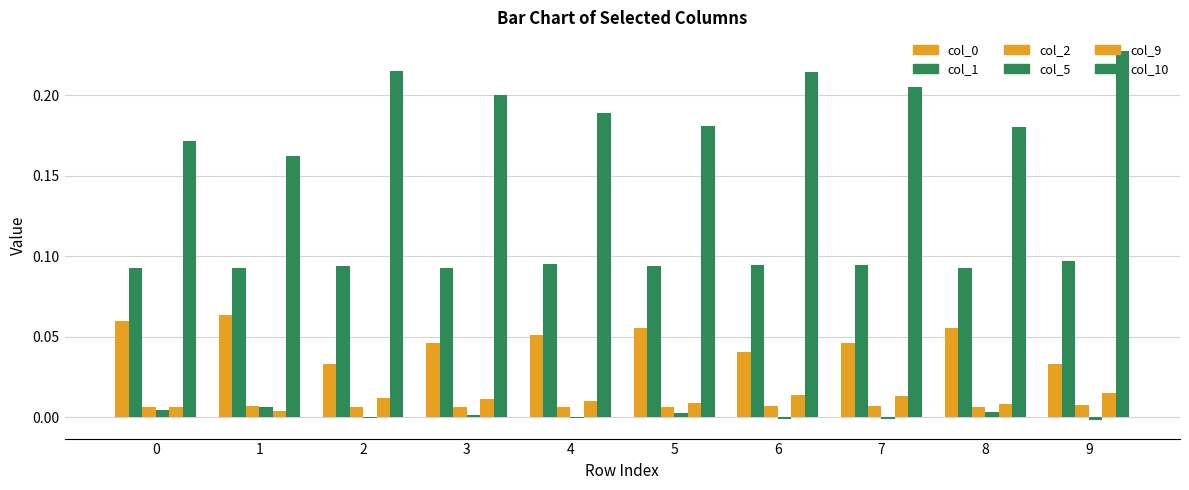

How many groups of bars are there?

10